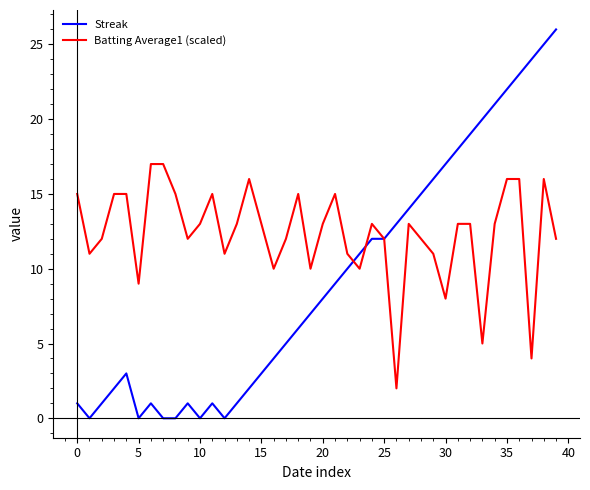

Which series has the largest total across all categories?

Batting Average1 (scaled)